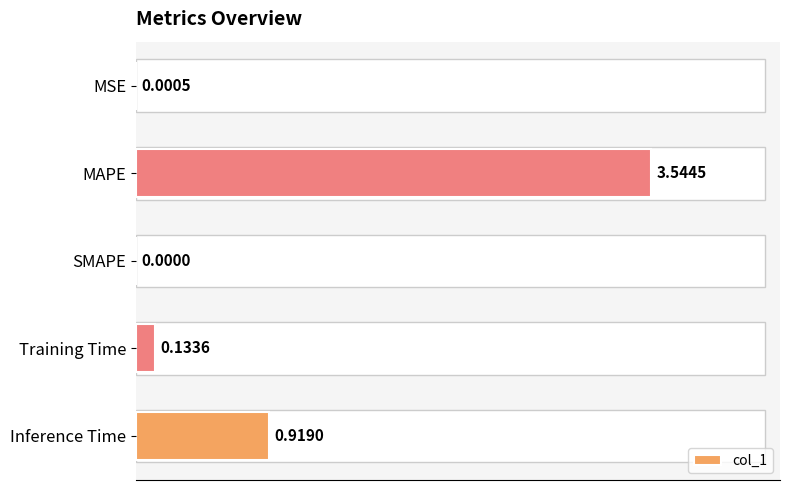

At which label is the value closest to 1?

Inference Time